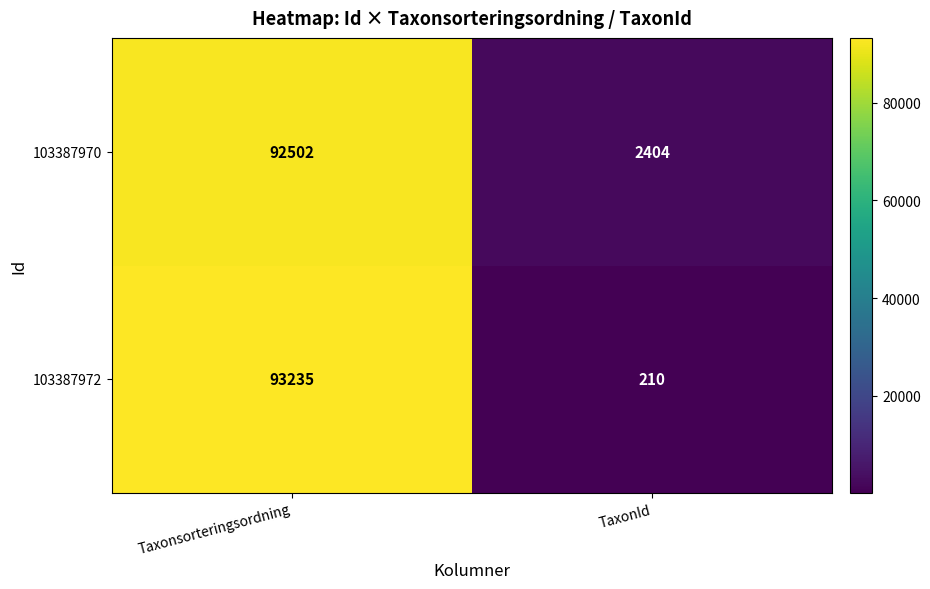

Reading left to right, what are all the values shown in this chart?

103387970: Taxonsorteringsordning=92502	TaxonId=2404
103387972: Taxonsorteringsordning=93235	TaxonId=210